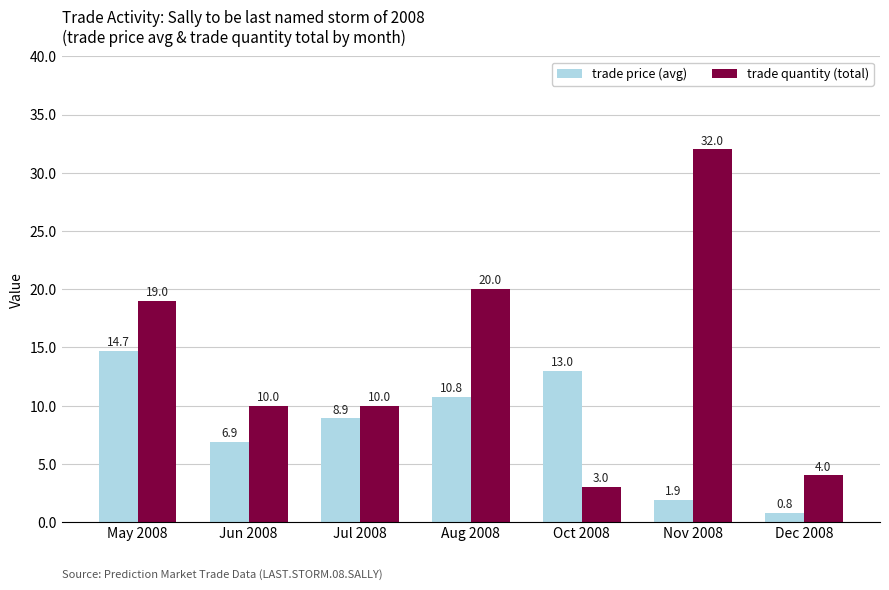

Which series has the widest spread of values?

trade quantity (total)